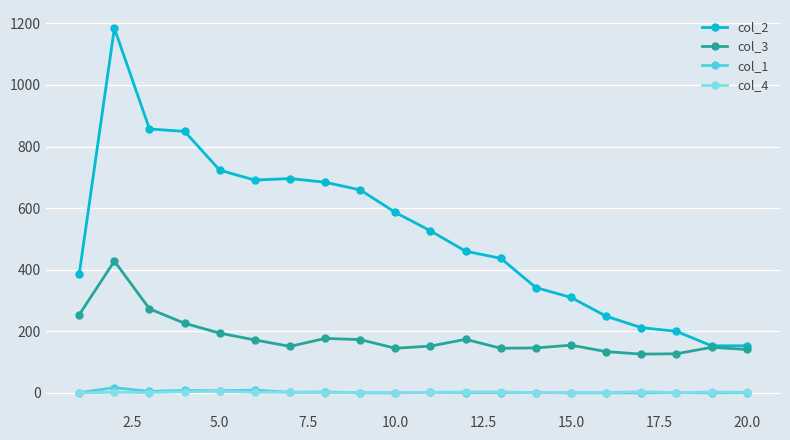

What is the difference between the maximum and minimum values in the col_1 series?

17